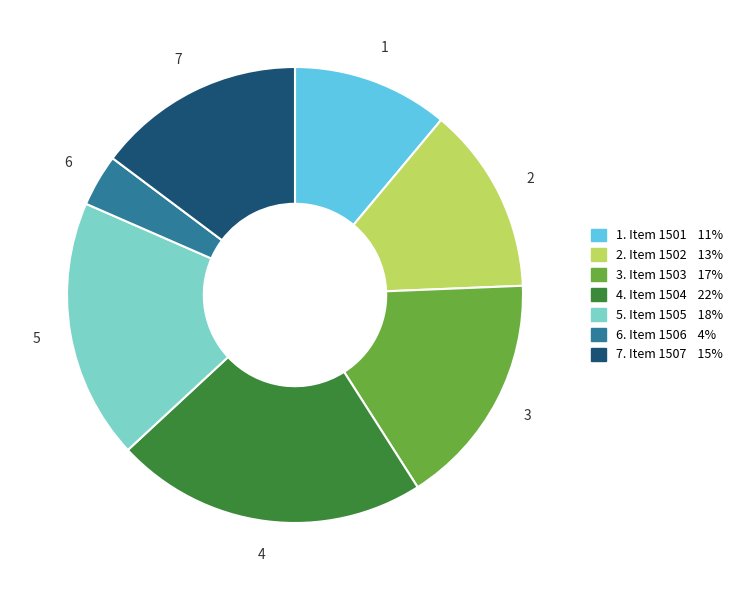

Is there any slice that represents more than half of the pie?

No